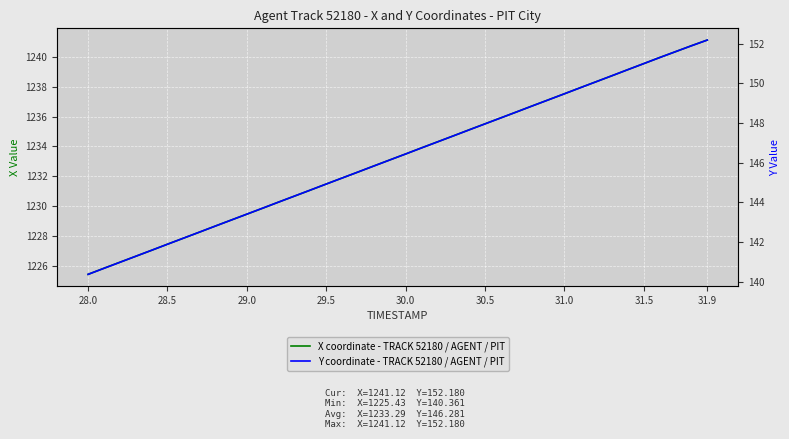

True or false: Y coordinate - TRACK 52180 / AGENT / PIT and X coordinate - TRACK 52180 / AGENT / PIT intersect in this chart.

False